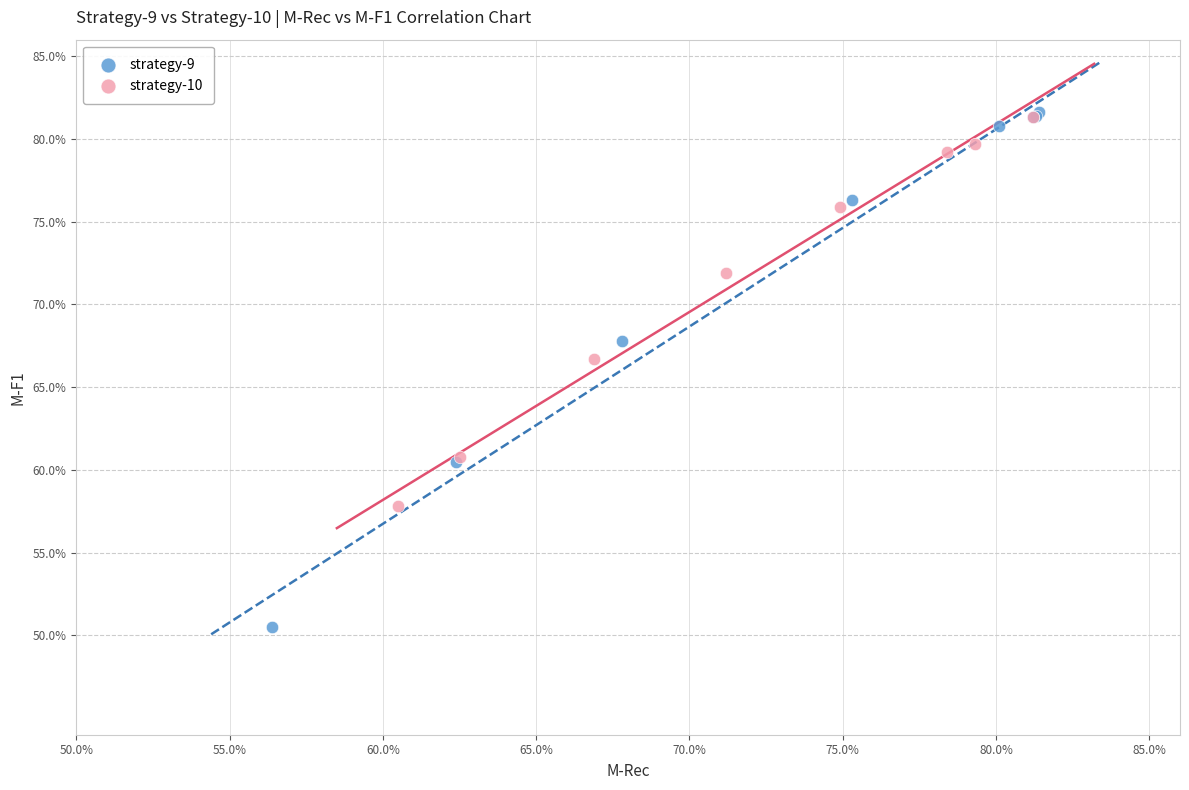

Which series reaches the minimum Y coordinate?

strategy-9